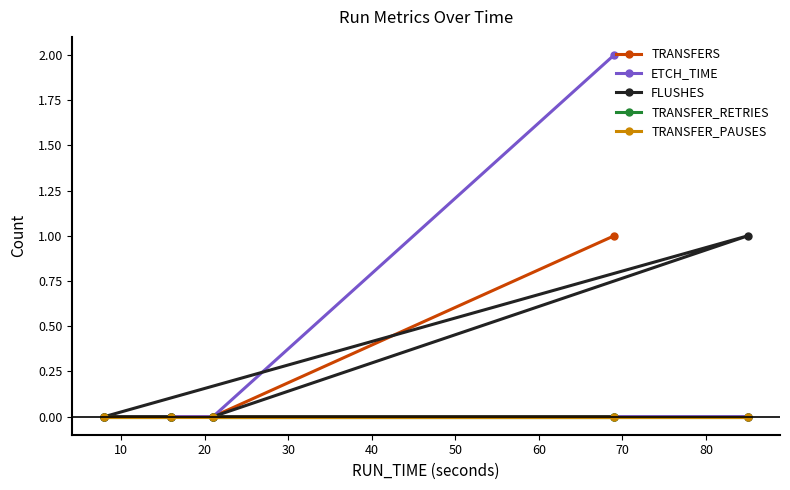

True or false: TRANSFER_PAUSES has more than 1 points higher than both neighbors.

False